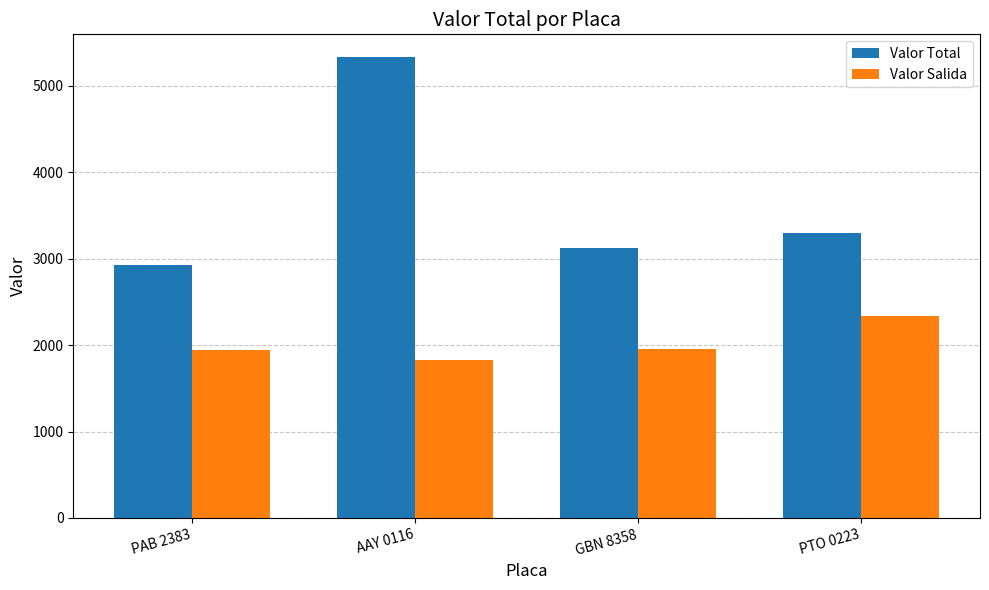

What are all the series names shown in the legend?

Valor Total, Valor Salida